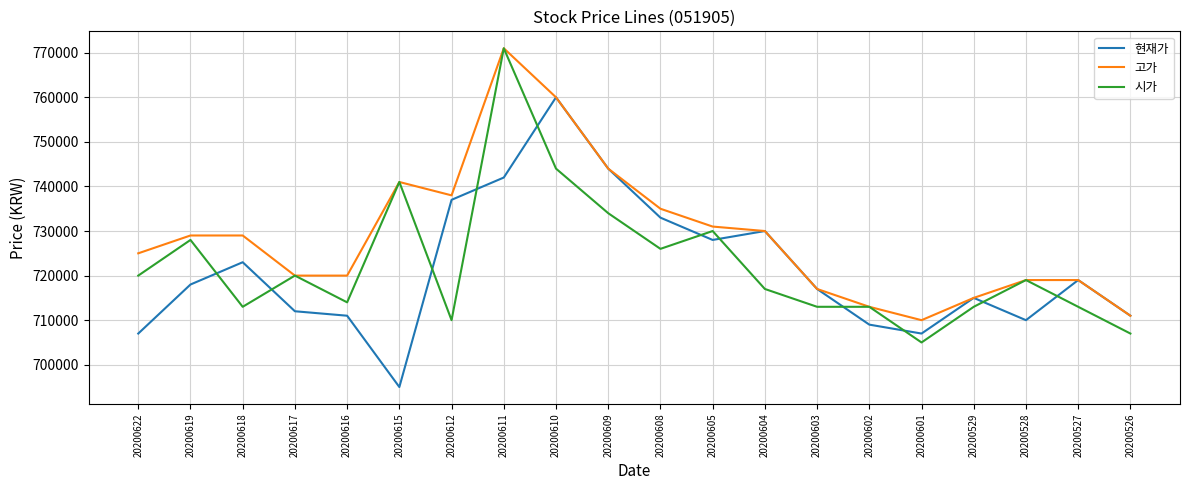

Which series ends up on top after the final intersection of 현재가 and 시가?

현재가